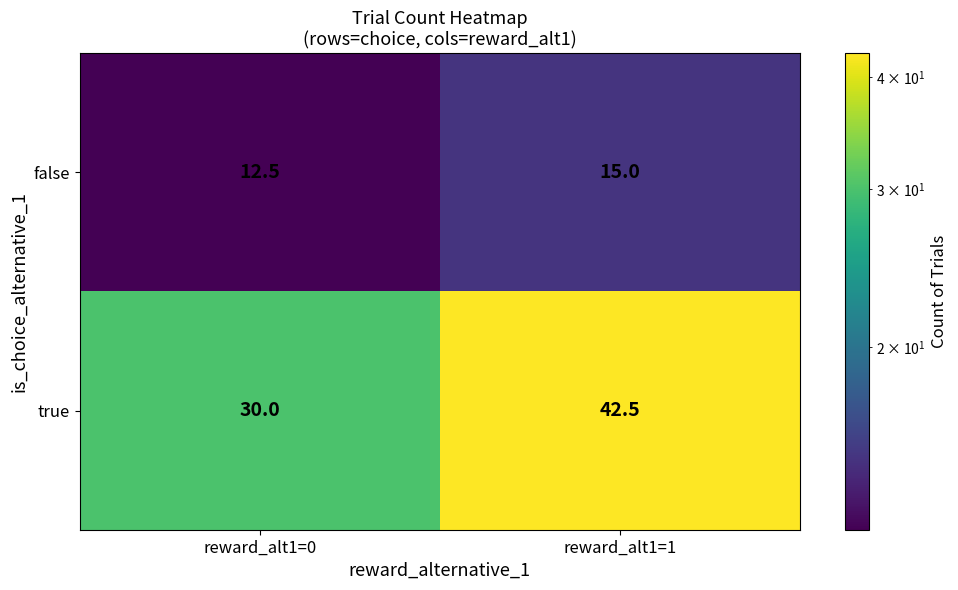

How many data points does each series have?

2